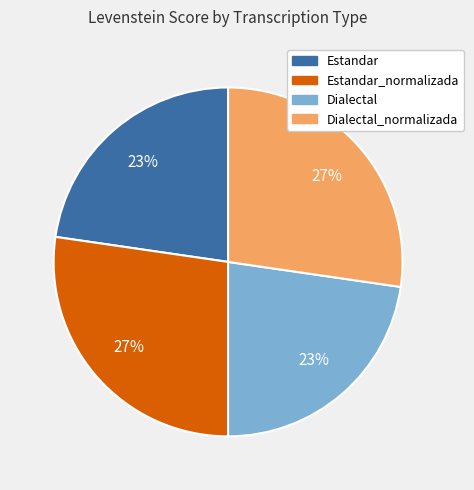

To the nearest percent, what is the average slice percentage?

25%